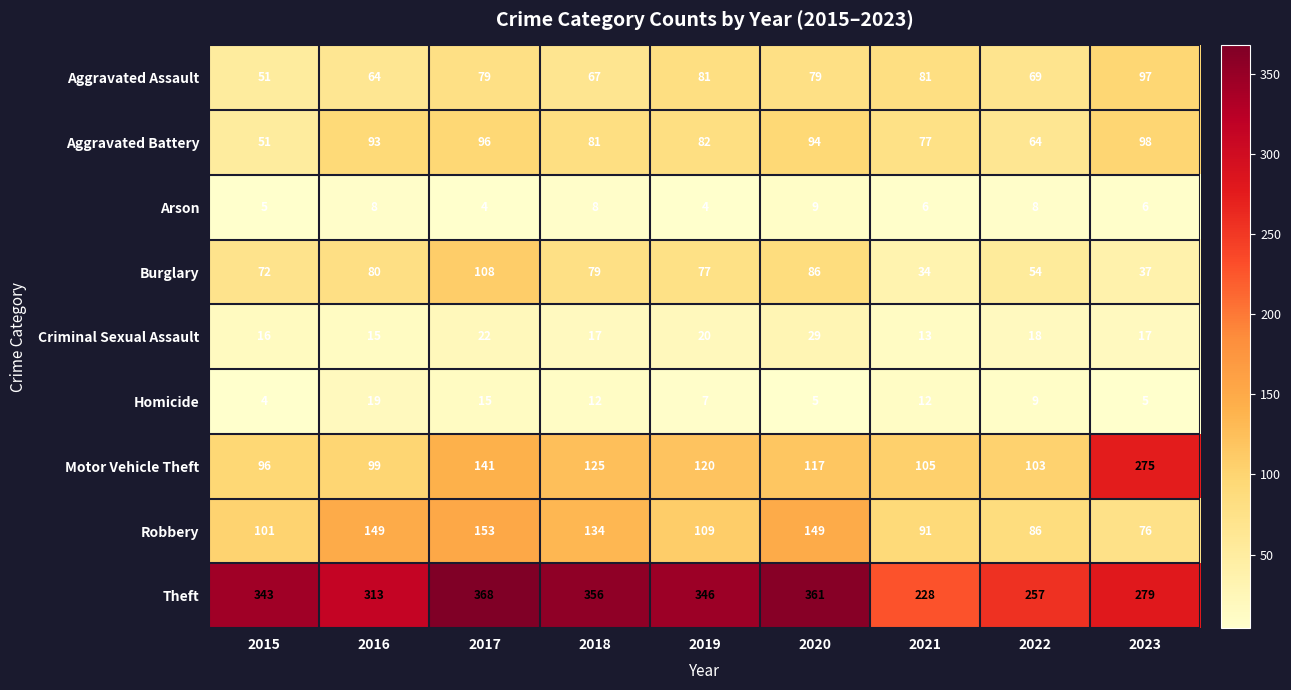

What is the sum of all Homicide values?

88